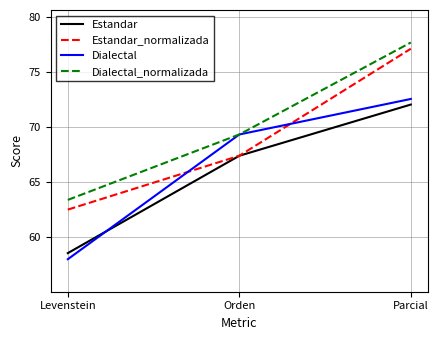

What is the minimum value shown in the chart?

58.0